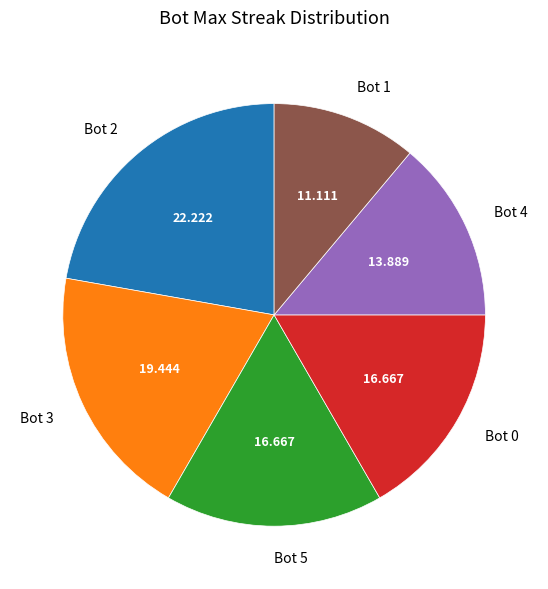

Which category has the smallest portion of the pie?

Bot 1